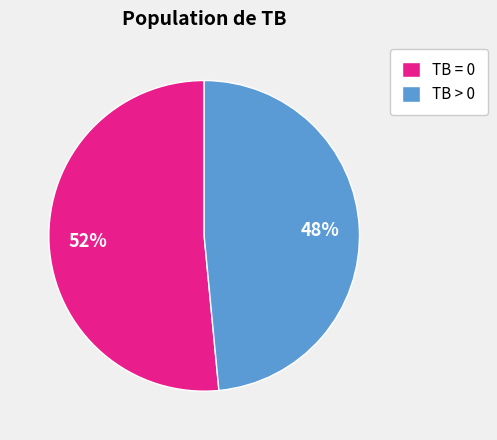

Rank the categories by value from highest to lowest.

TB = 0, TB > 0